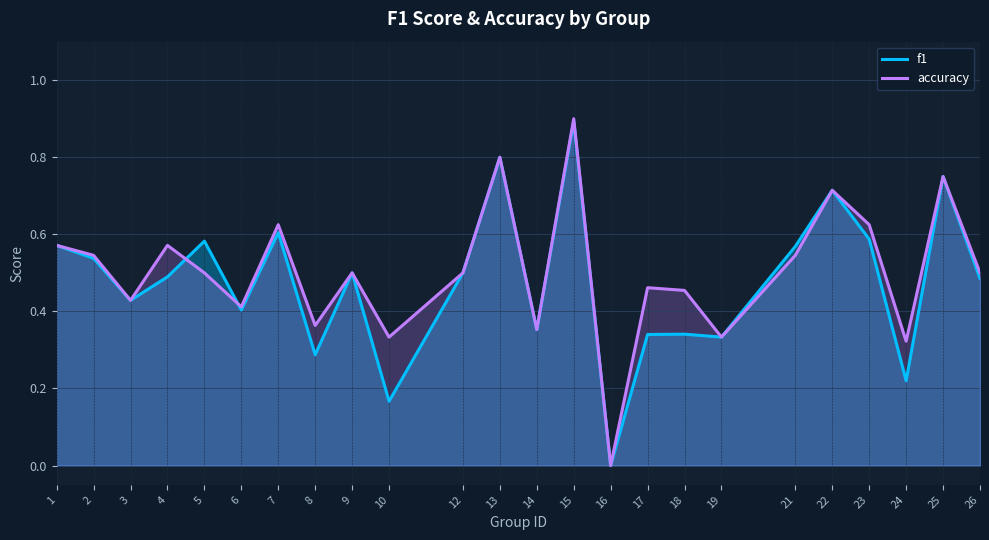

Between which two adjacent categories do accuracy and f1 first intersect?

4 and 5